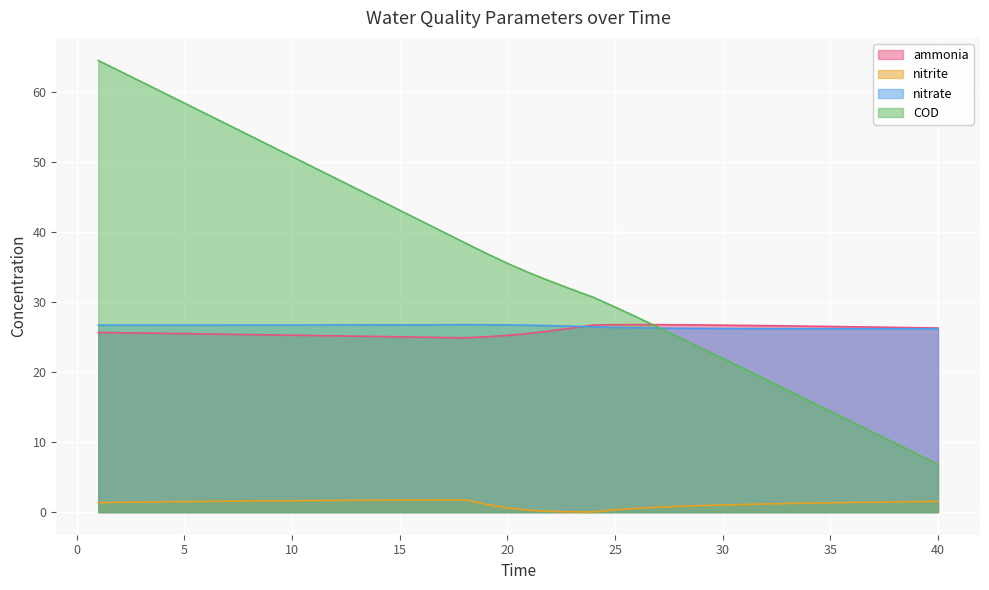

What is the value of the nitrite point at the 4th from the left?

1.5